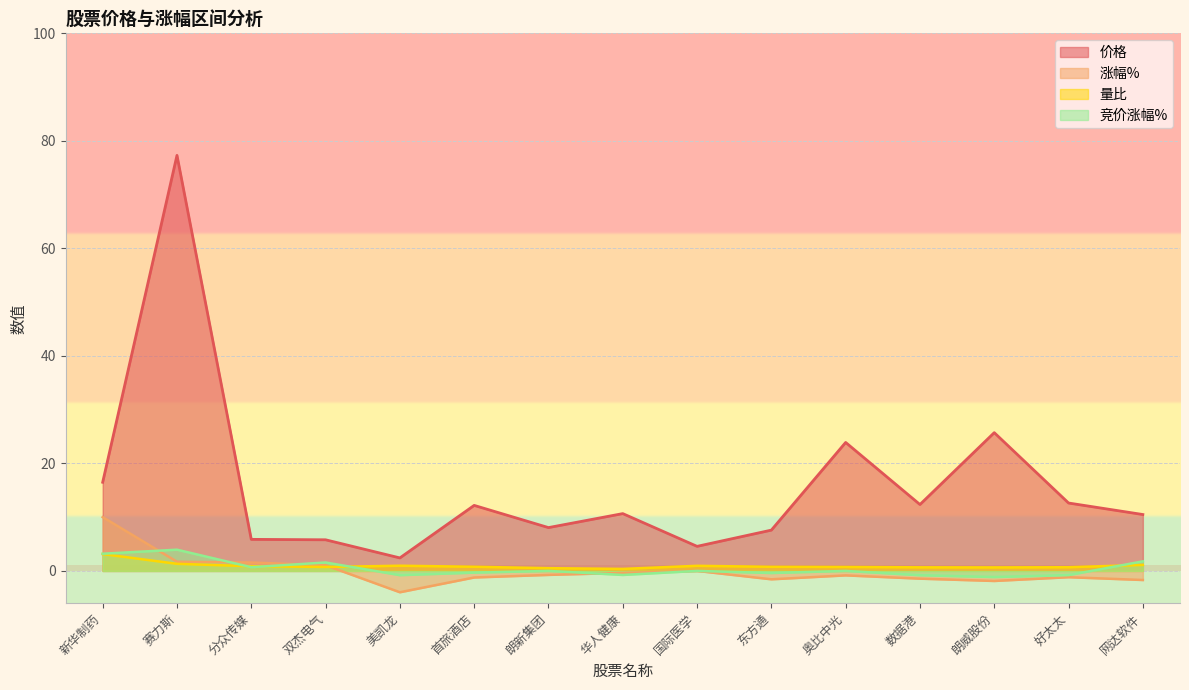

True or false: 涨幅% and 价格 cross at least once.

False